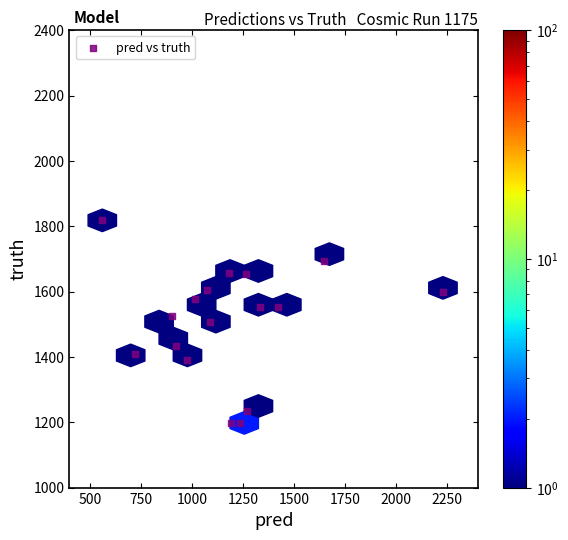

What is the range of Y values (max minus min)?

620